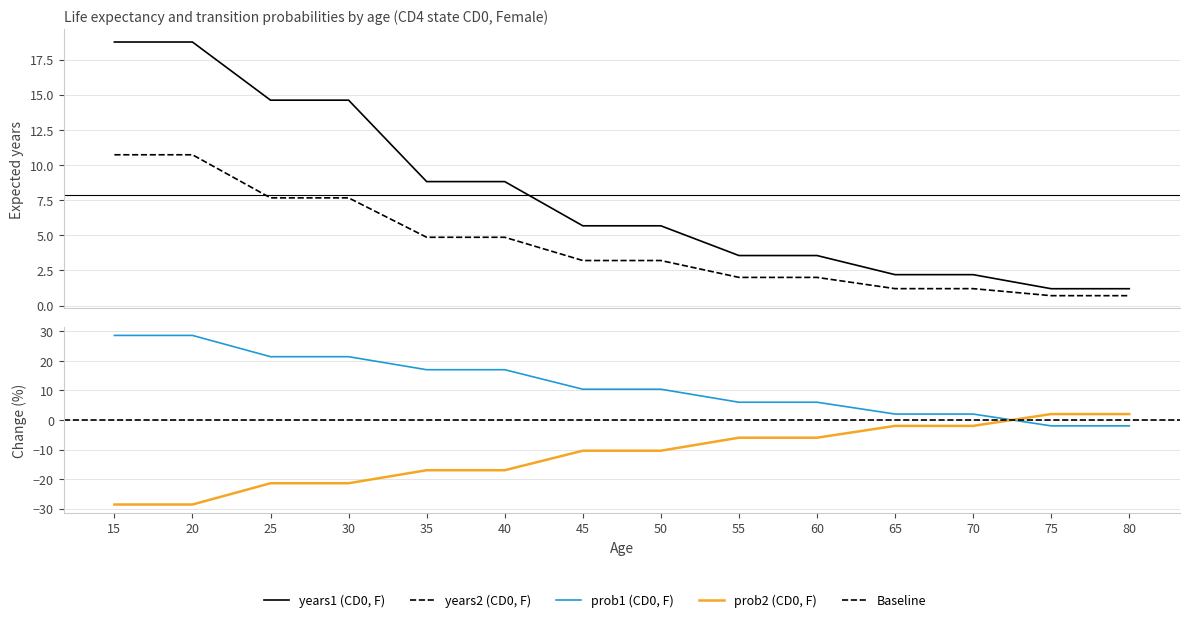

Which category has the highest value in the years1 series?

15